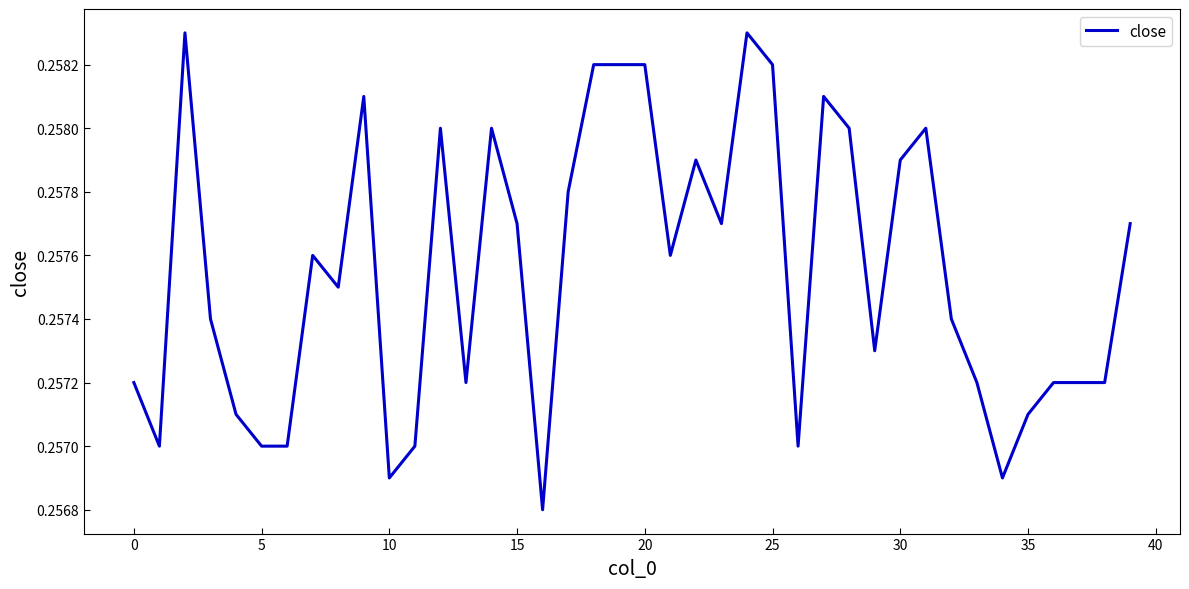

Is this an area chart (filled region under the line)?

No